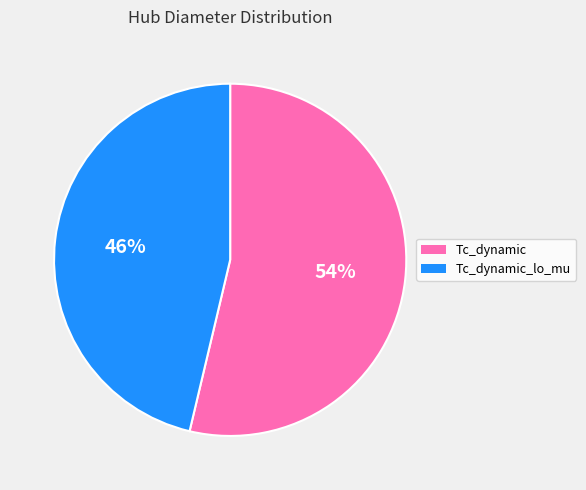

What is the smallest slice in the pie chart?

Tc_dynamic_lo_mu